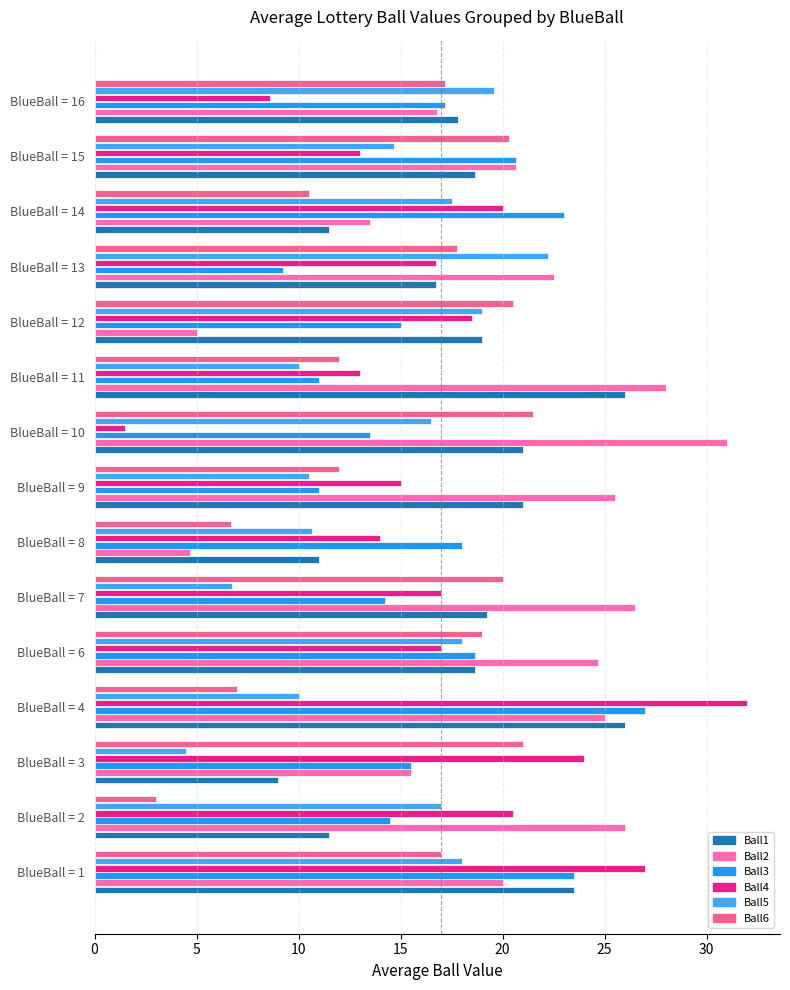

How many data points in Ball4 are less than 17?

7